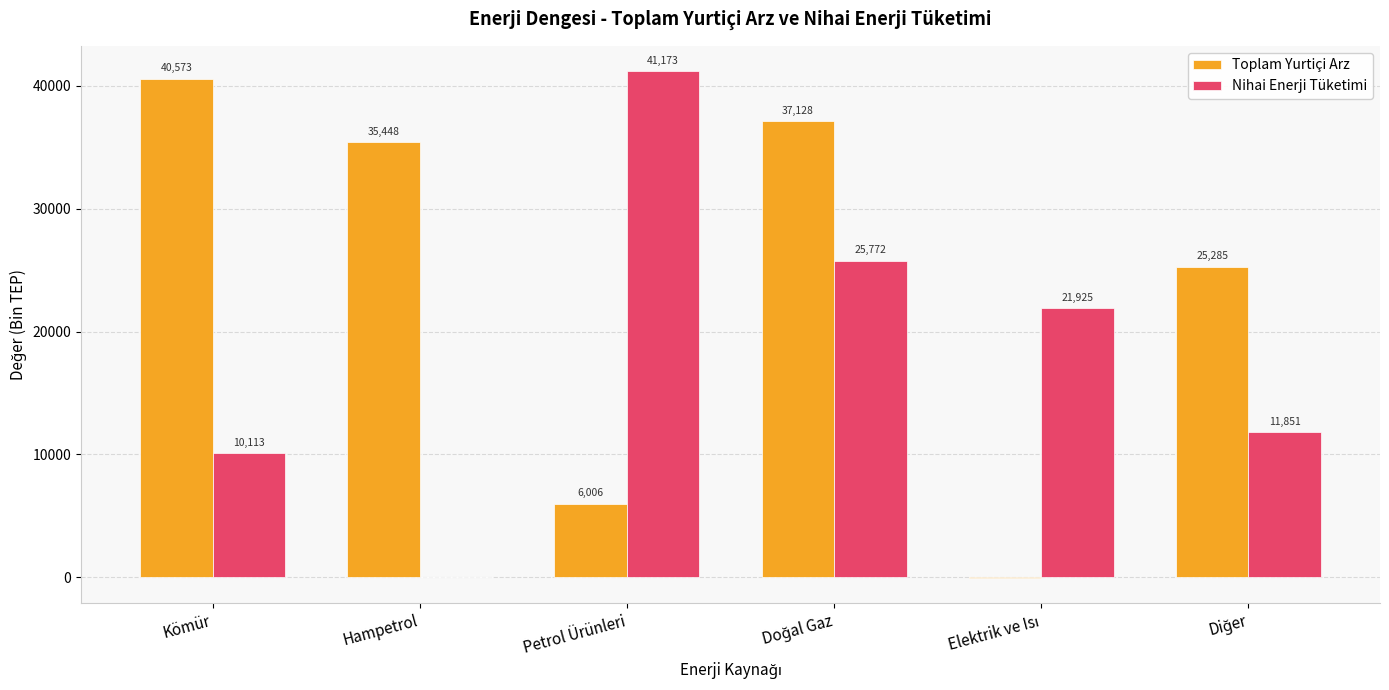

Between Kömür and Hampetrol, which series saw the biggest shift?

Nihai Enerji Tüketimi